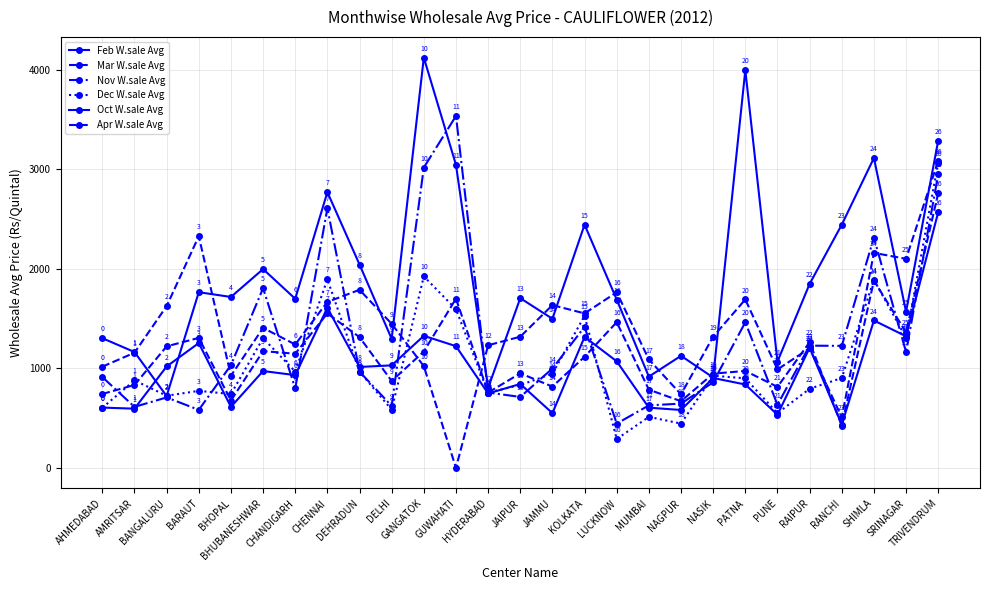

How many categories are shown in the chart?

27